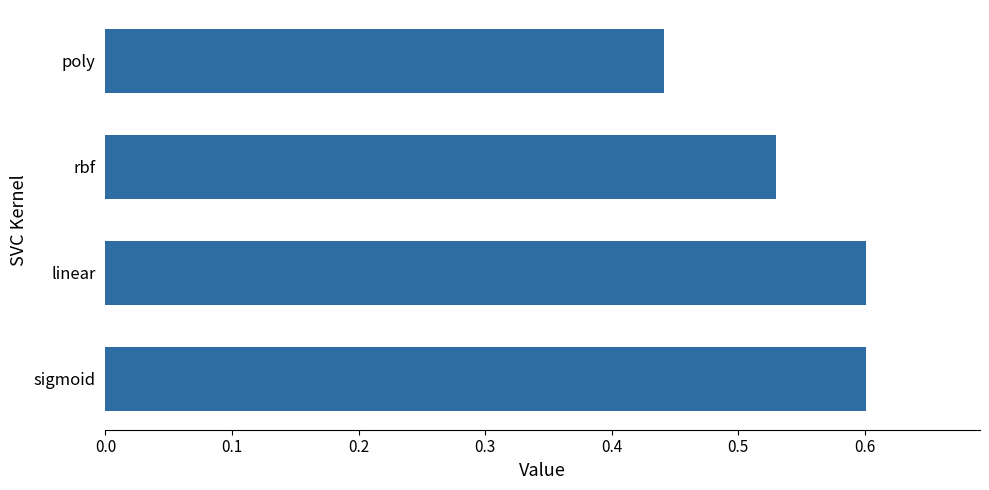

How many values are between 0 and 1?

4